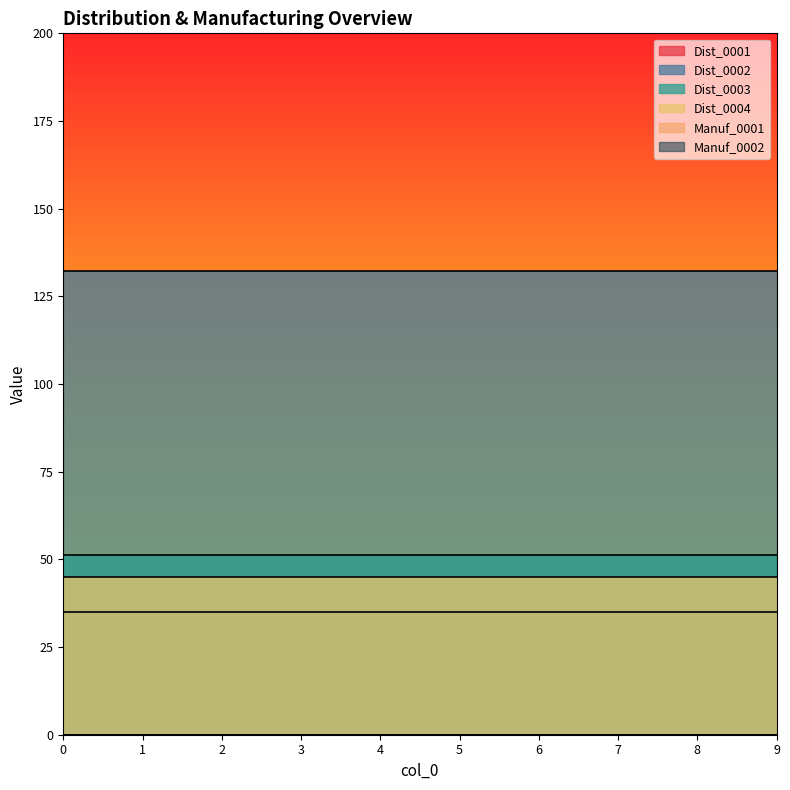

How many data points does each series have?

10